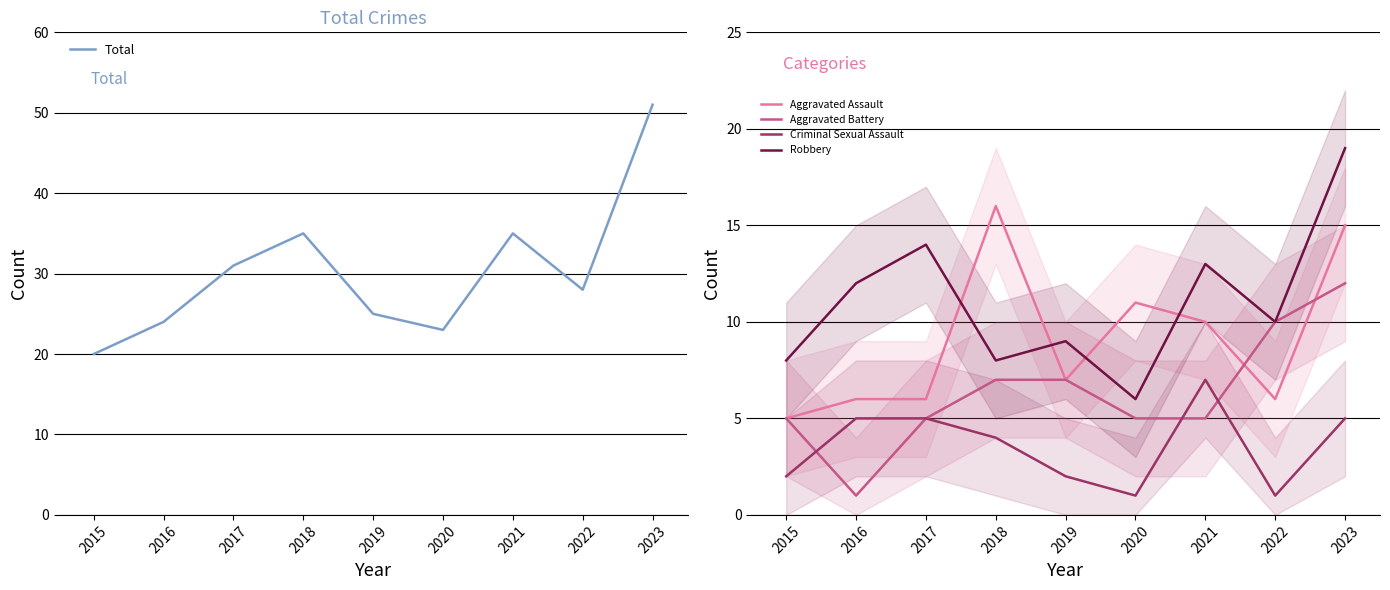

True or false: Total and Robbery cross at least once.

False